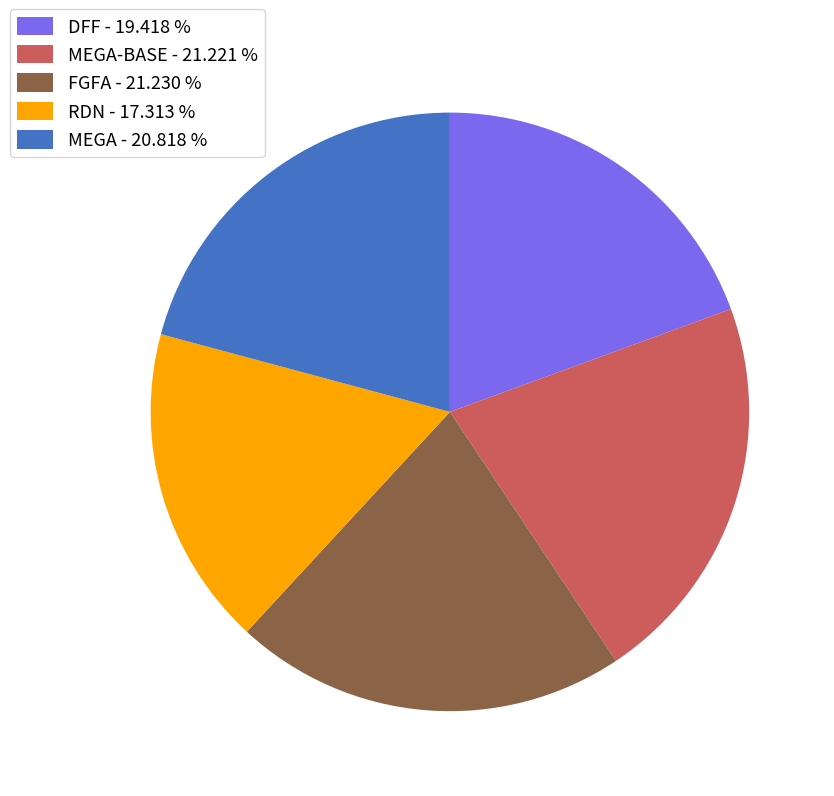

Is there any slice that represents more than half of the pie?

No